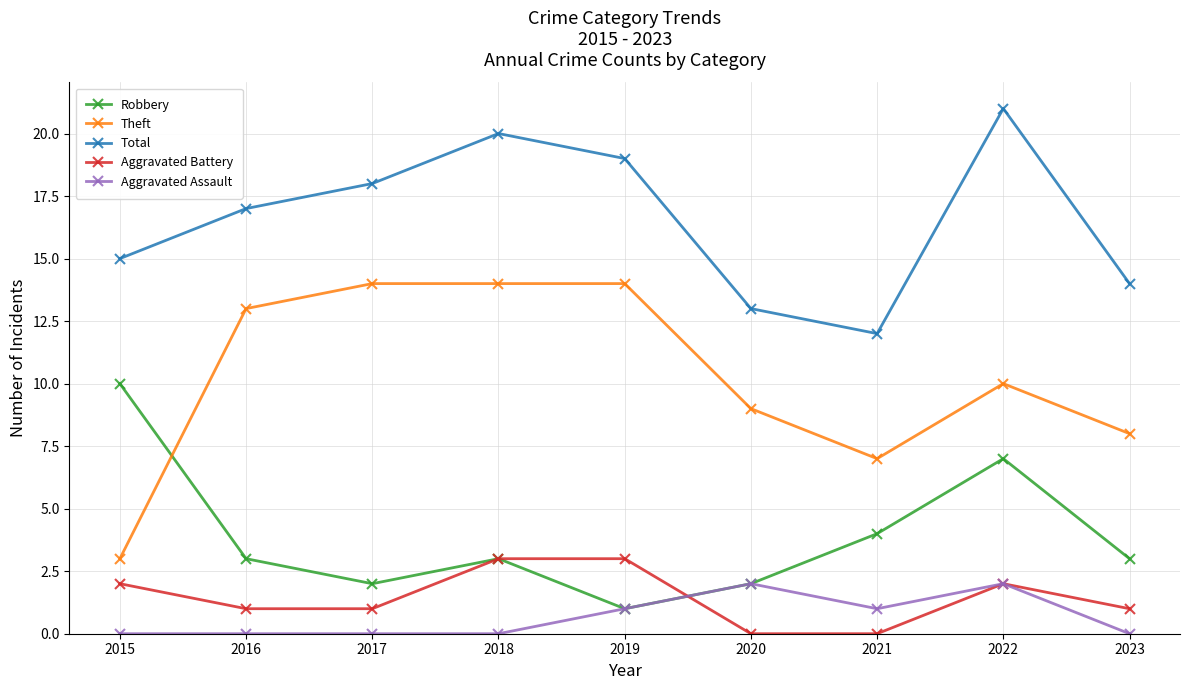

Reading left to right, what are all the values shown in this chart?

Robbery: 2015=10	2016=3	2017=2	2018=3	2019=1	2020=2	2021=4	2022=7	2023=3
Theft: 2015=3	2016=13	2017=14	2018=14	2019=14	2020=9	2021=7	2022=10	2023=8
Total: 2015=15	2016=17	2017=18	2018=20	2019=19	2020=13	2021=12	2022=21	2023=14
Aggravated Battery: 2015=2	2016=1	2017=1	2018=3	2019=3	2020=0	2021=0	2022=2	2023=1
Aggravated Assault: 2015=0	2016=0	2017=0	2018=0	2019=1	2020=2	2021=1	2022=2	2023=0